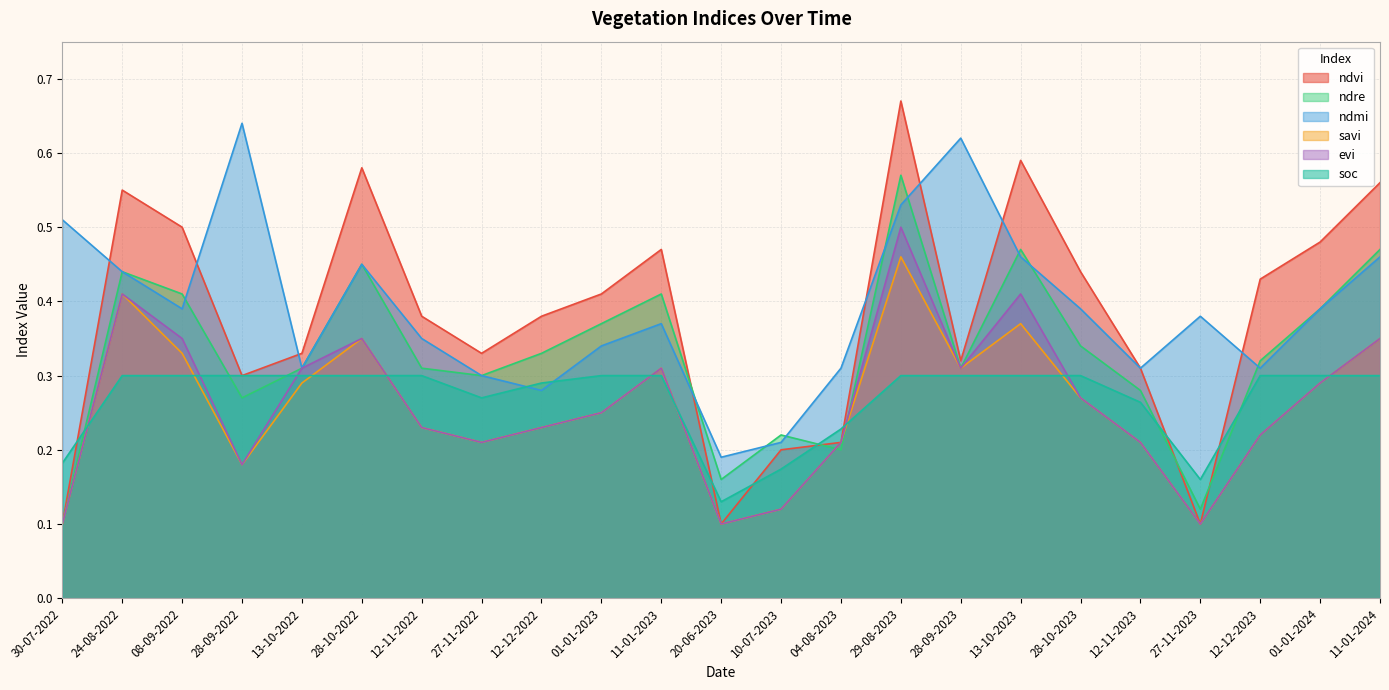

Which series has the largest range (max minus min)?

ndvi